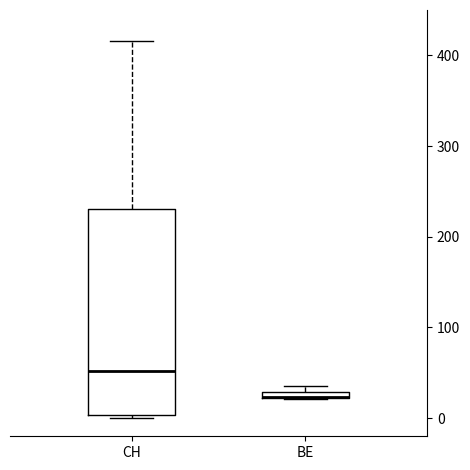

Comparing the boxes themselves (not the whiskers), which one is the tallest?

CH